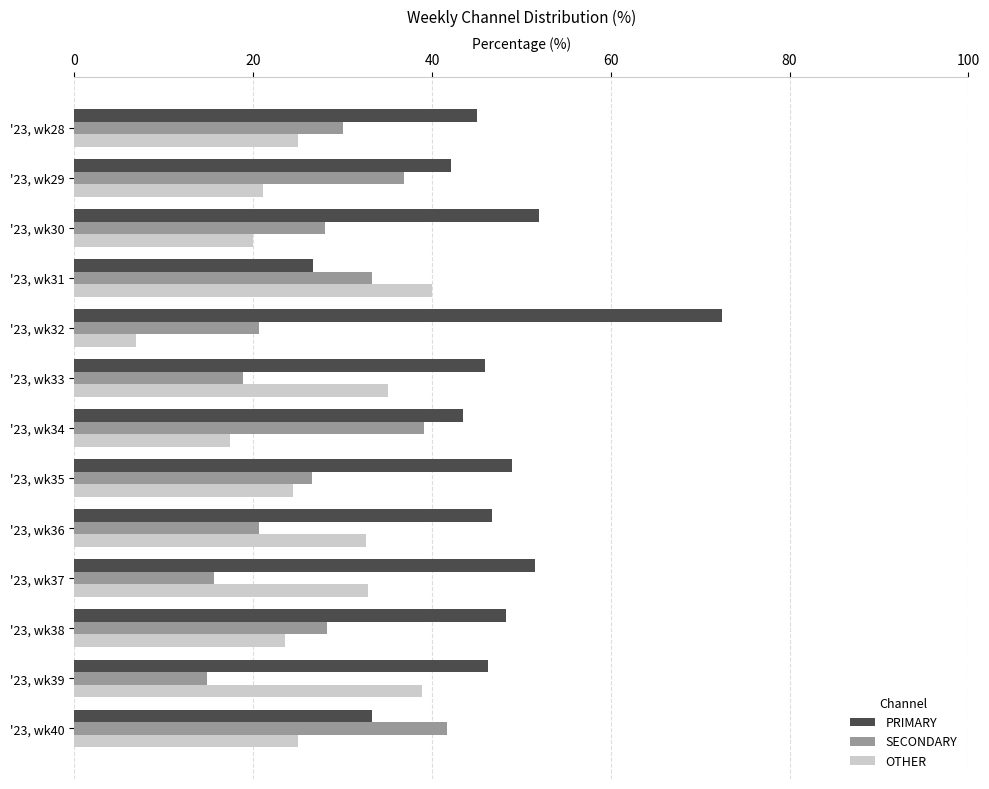

At which label does PRIMARY reach its minimum?

'23, wk31